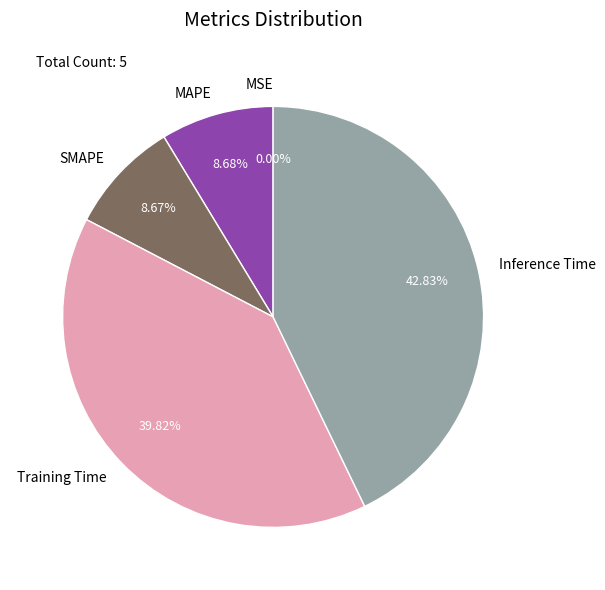

Which slice is the largest?

Inference Time